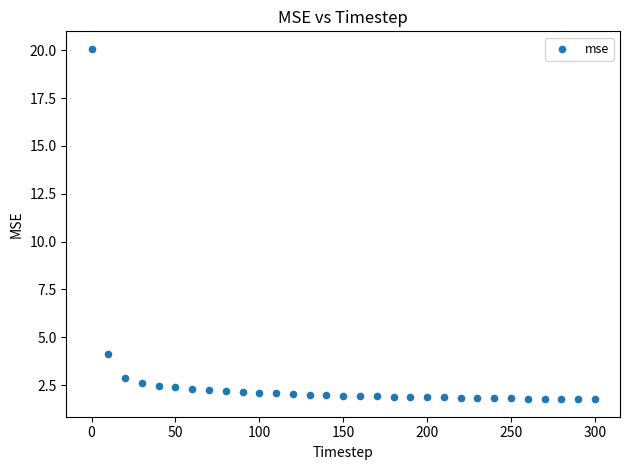

What Y value in the scatter plot is closest to 10?

4.1